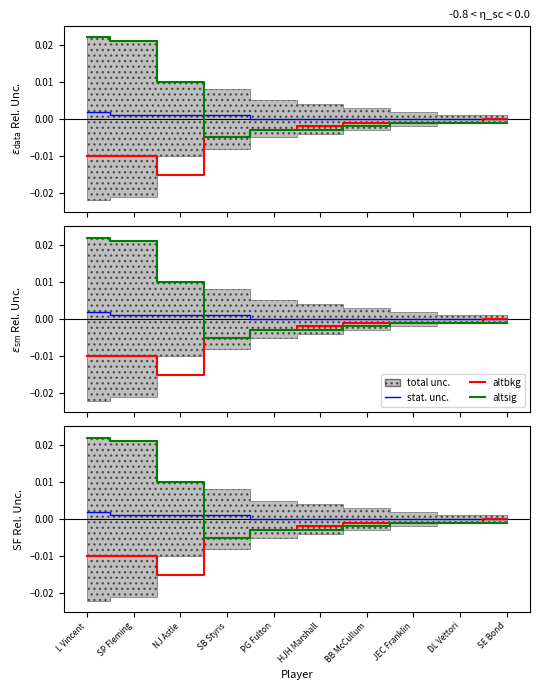

True or false: altbkg and stat. unc. cross at least once.

False